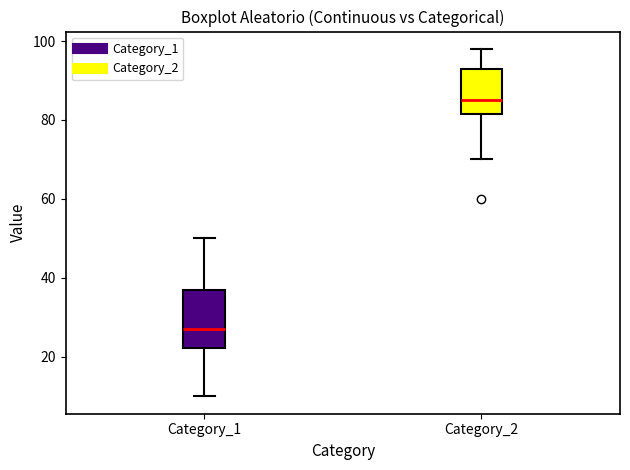

Comparing the boxes themselves (not the whiskers), which one is the tallest?

Category_1